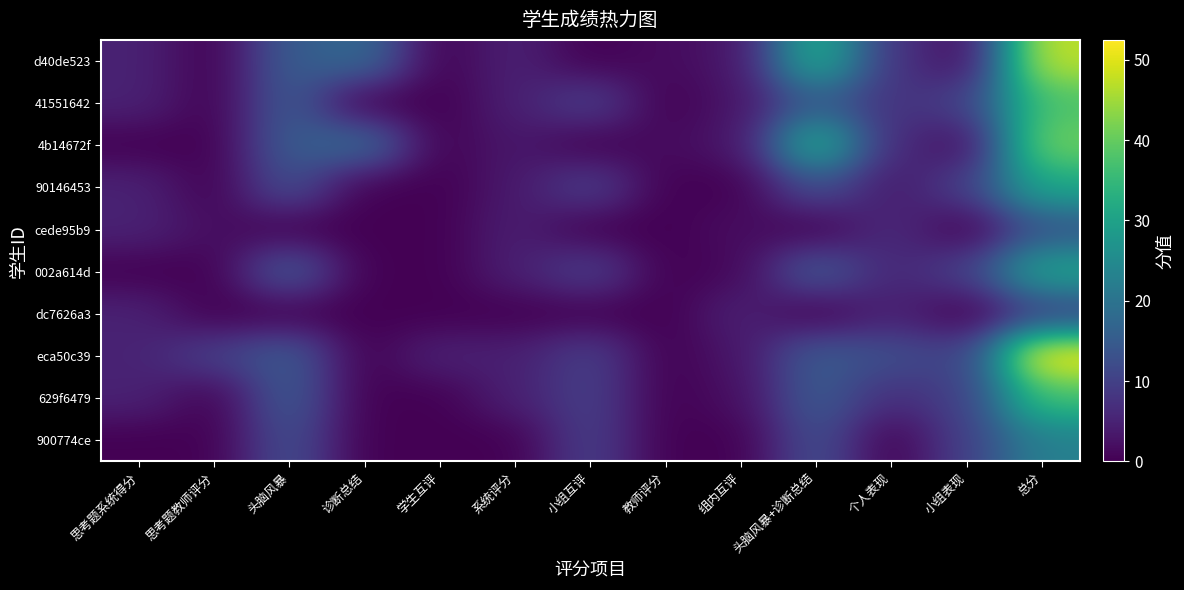

What is the total value across all series at 系统评分?

34.8